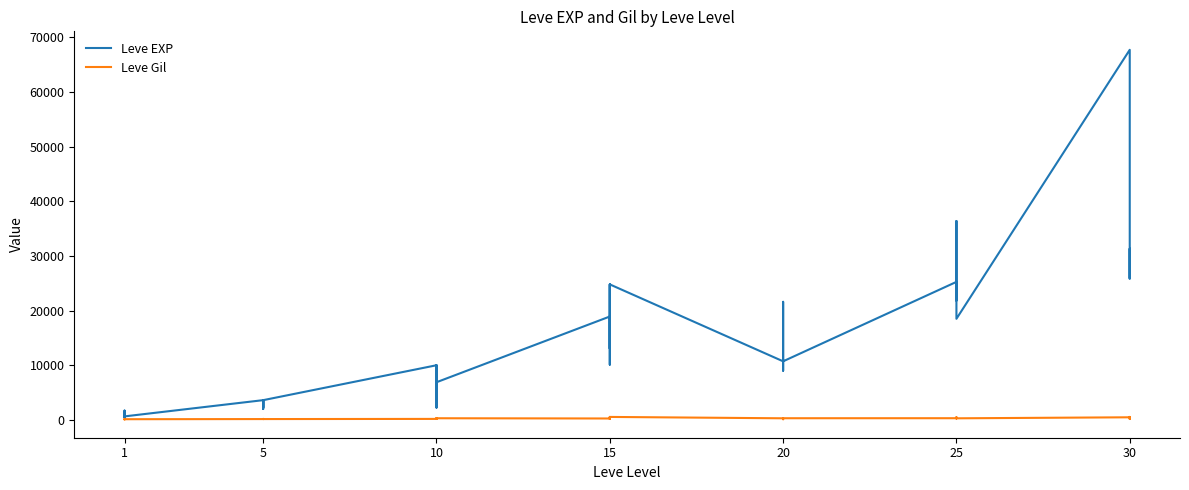

What is the sum of all Leve Gil values?

9603